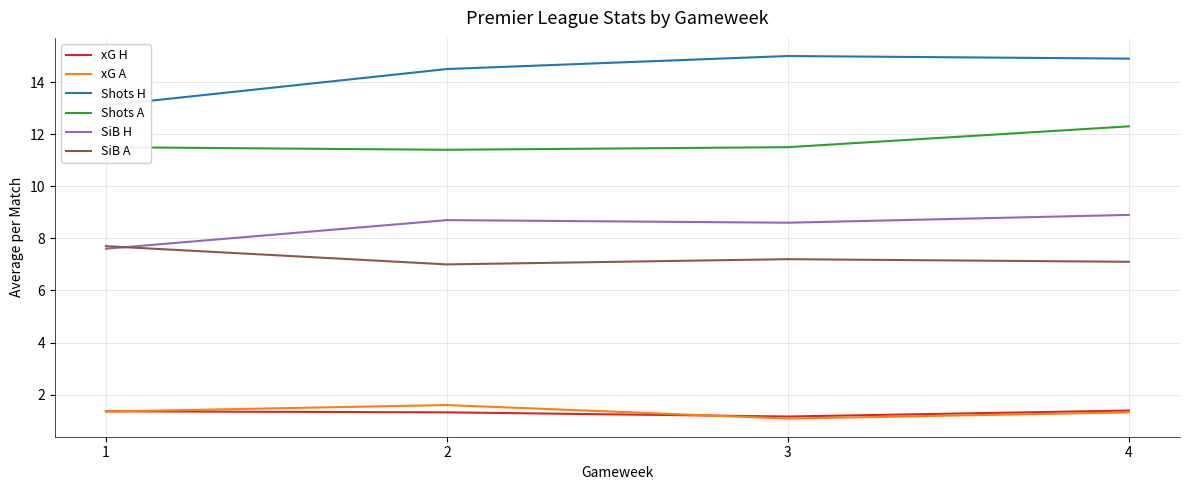

What are all the series names shown in the legend?

xG H, xG A, Shots H, Shots A, SiB H, SiB A